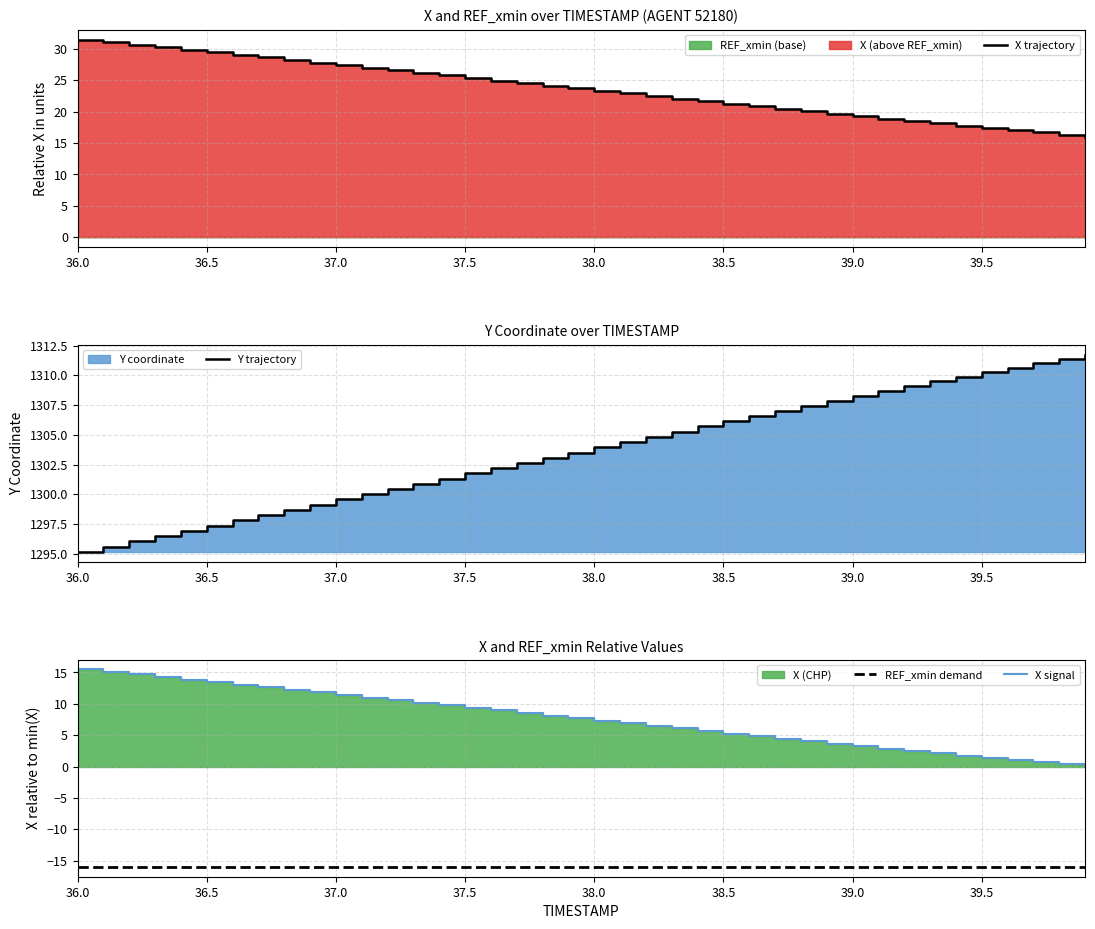

What is the maximum value for Y trajectory?

1311.8